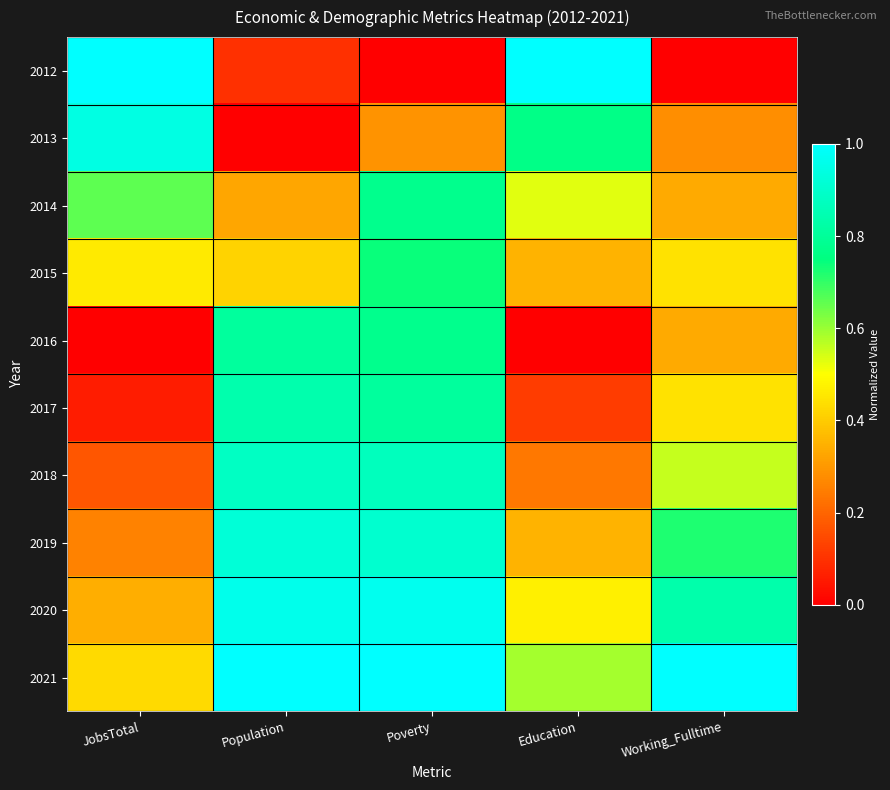

Rank the series by their maximum value, from highest to lowest.

2012, 2021, 2020, 2013, 2019, 2018, 2017, 2016, 2014, 2015